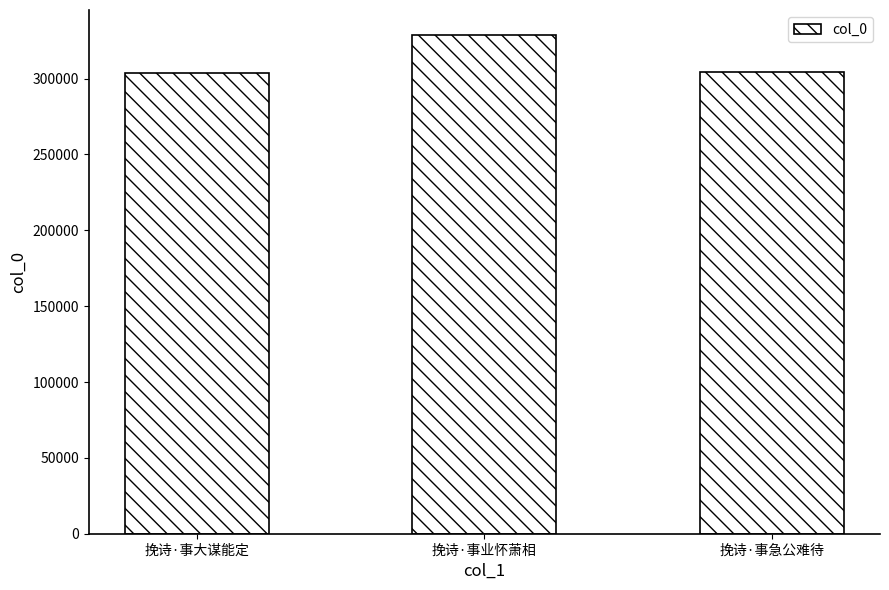

What is the label of the 2nd bar from the left?

挽诗·事业怀萧相